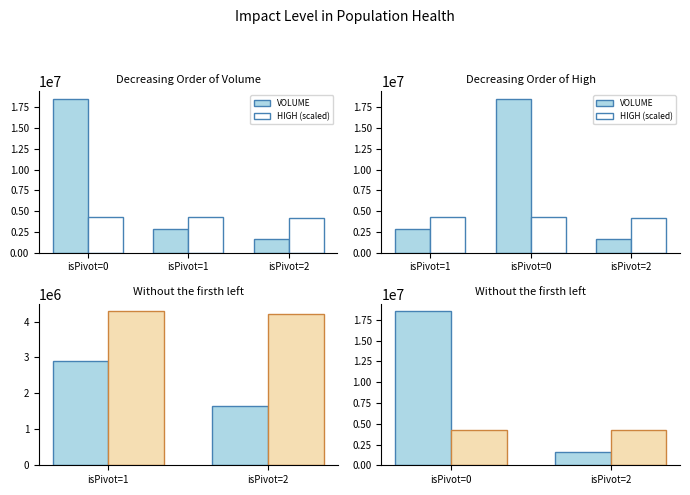

Is the value of HIGH (scaled) at isPivot=0 greater than the value of VOLUME at isPivot=0?

No